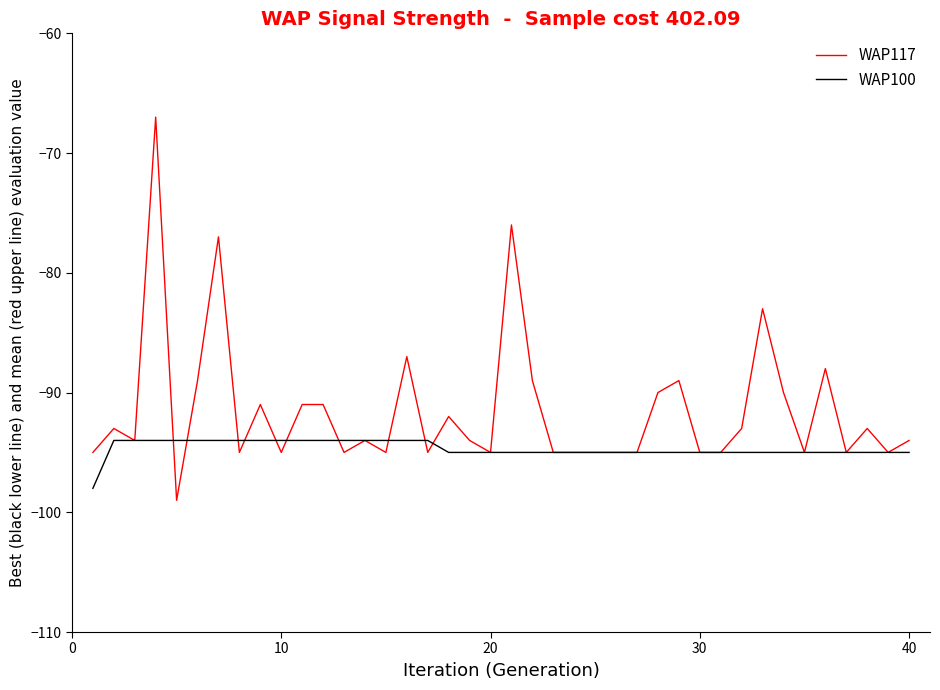

Which series has the largest total across all categories?

WAP117